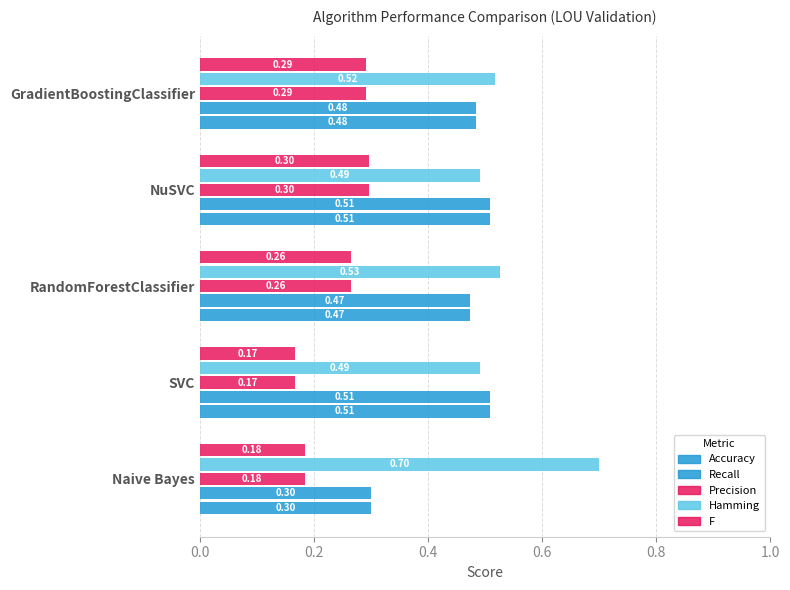

How many series are shown in this chart?

5